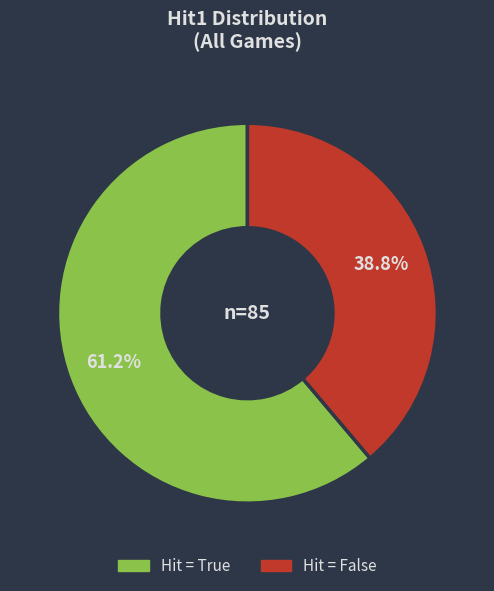

How many slices are in this pie chart?

2